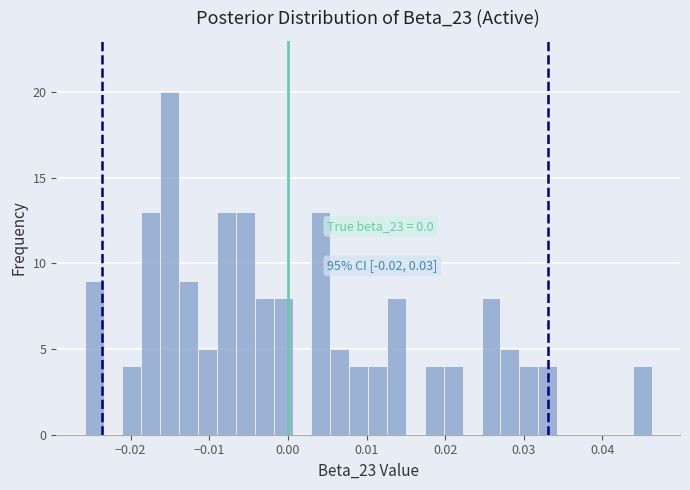

Around what value on the x-axis is the tallest bar? Give the approximate position of its centre, as read against the axis.

-0.015